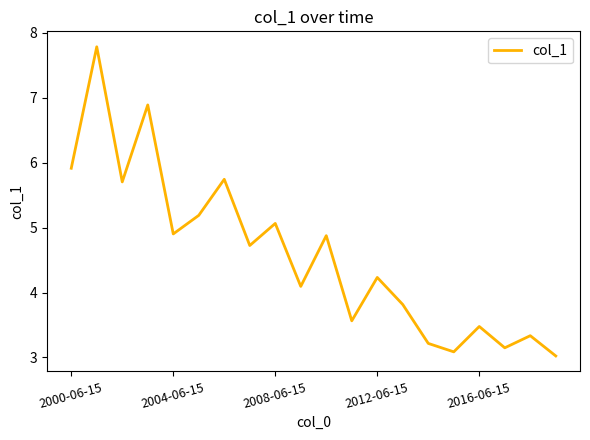

What is the difference between the maximum and minimum values?

4.8